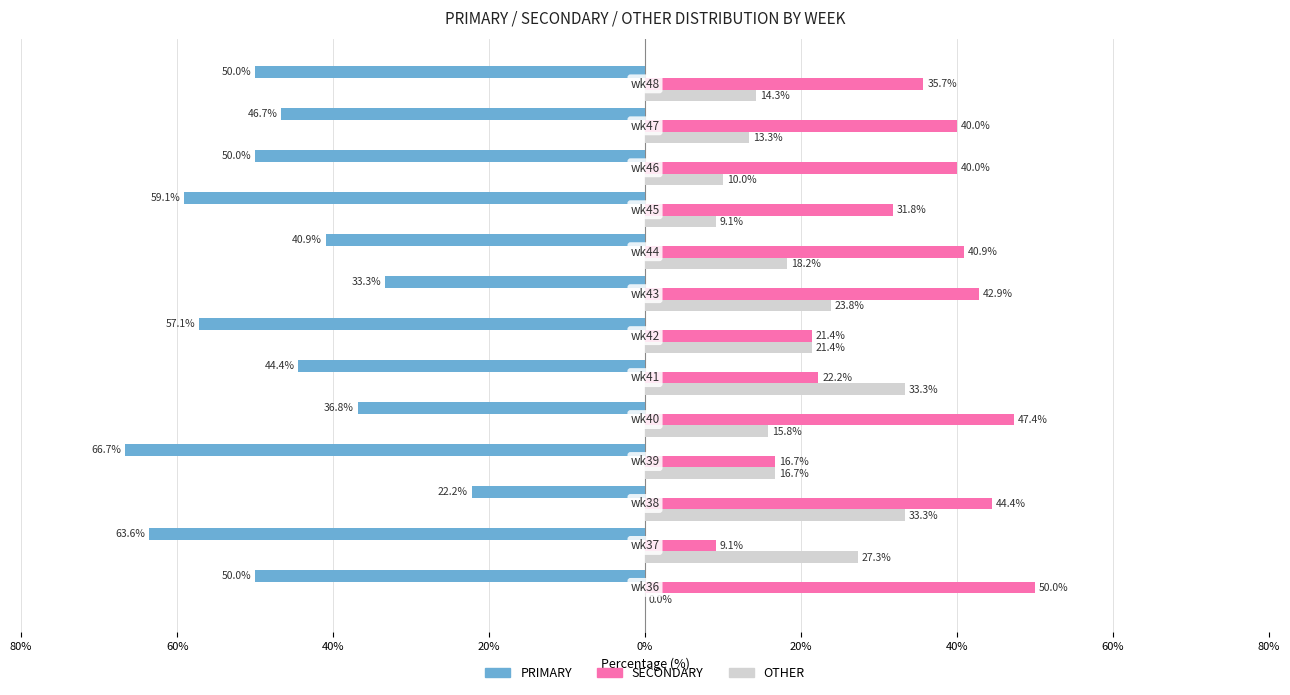

Which series has the widest spread of values?

PRIMARY